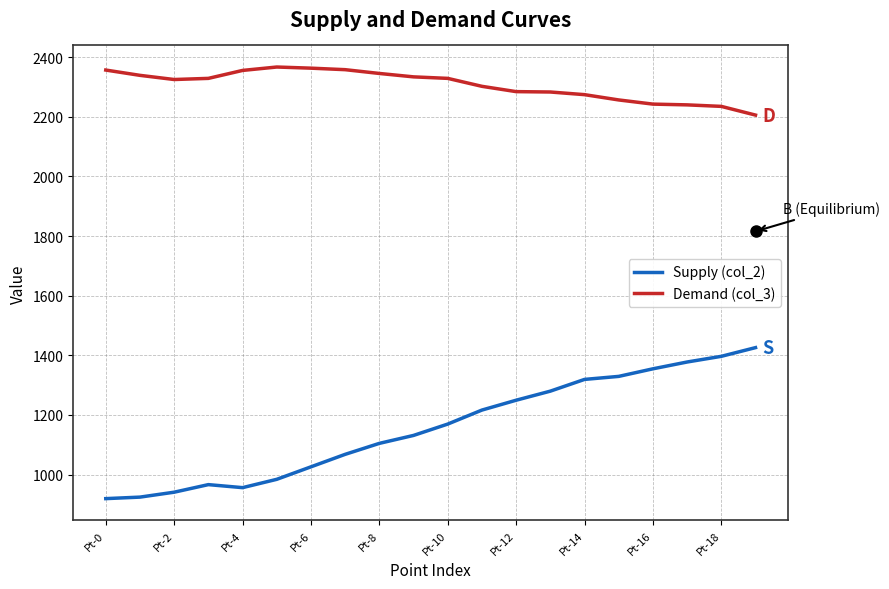

How many values in the Demand (col_3) series exceed 2328?

10